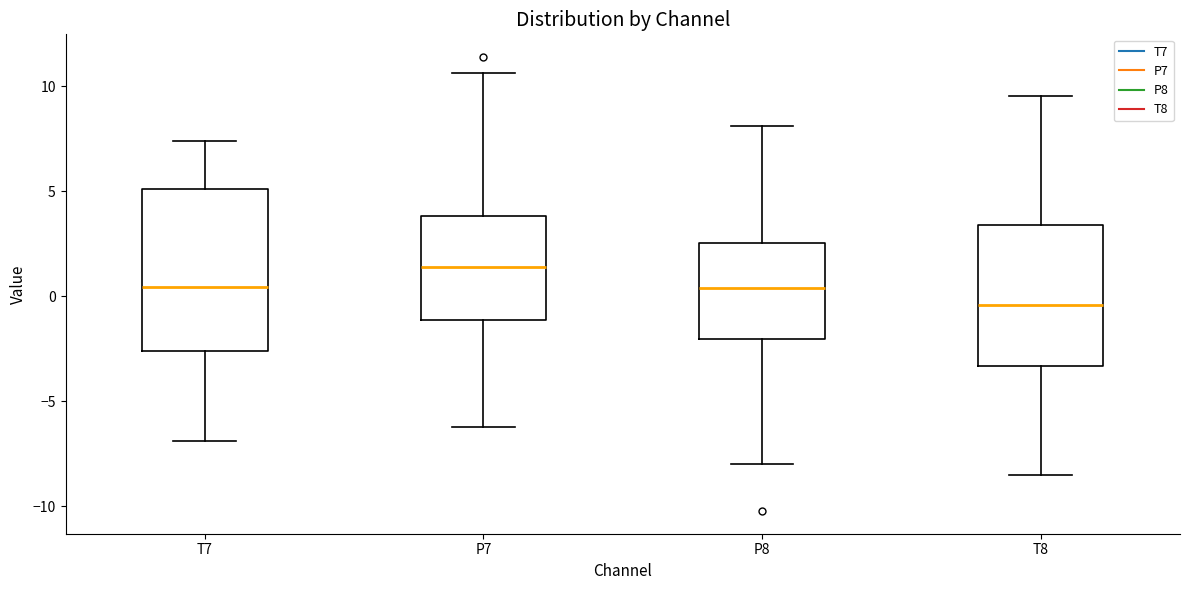

Reading left to right, read every box against the y-axis: the position of its median line, the range the box covers, and the ends of its whiskers. The values are not printed on the chart, so give them approximately, as read against the axis.

T7: median 0.5, box -2.5 to 5.0, whiskers -7.0 to 7.5
P7: median 1.5, box -1.0 to 4.0, whiskers -6.0 to 10.5
P8: median 0.5, box -2.0 to 2.5, whiskers -8.0 to 8.0
T8: median -0.5, box -3.5 to 3.5, whiskers -8.5 to 9.5